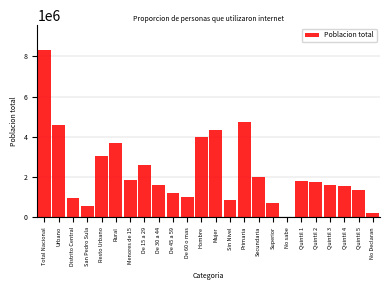

What is the maximum value shown in the chart?

8307394.8